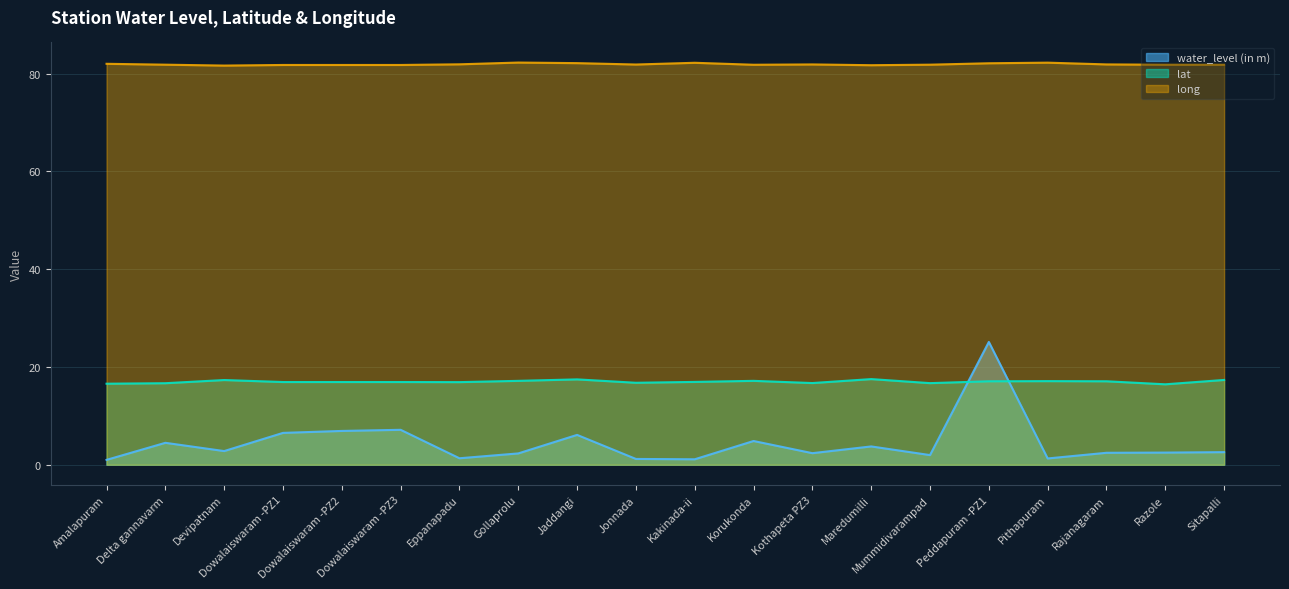

At which category does the chart reach its minimum across all series?

Amalapuram